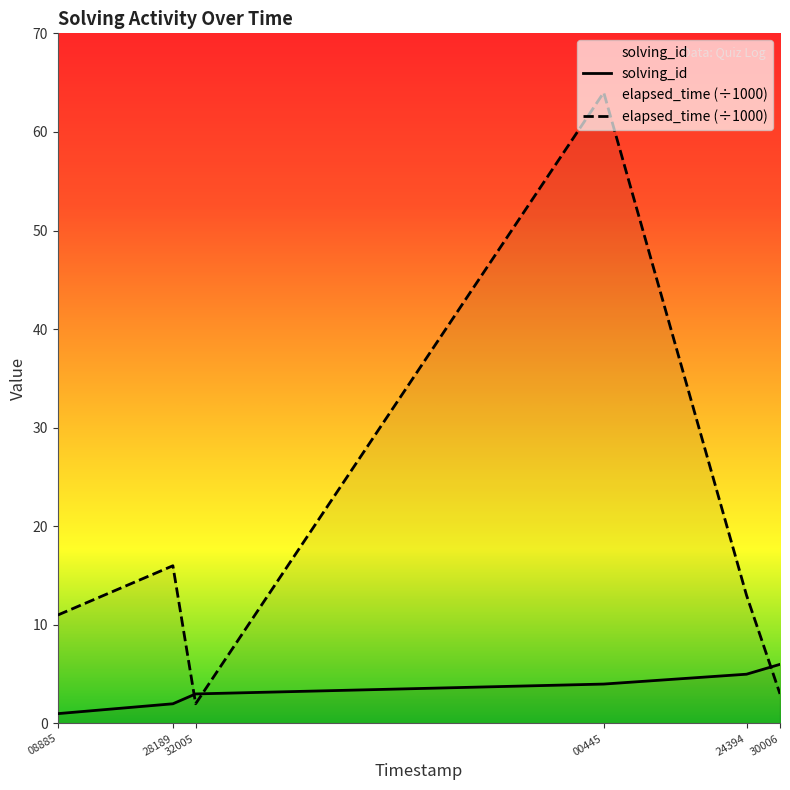

What is the total value across all series at 08885?

12